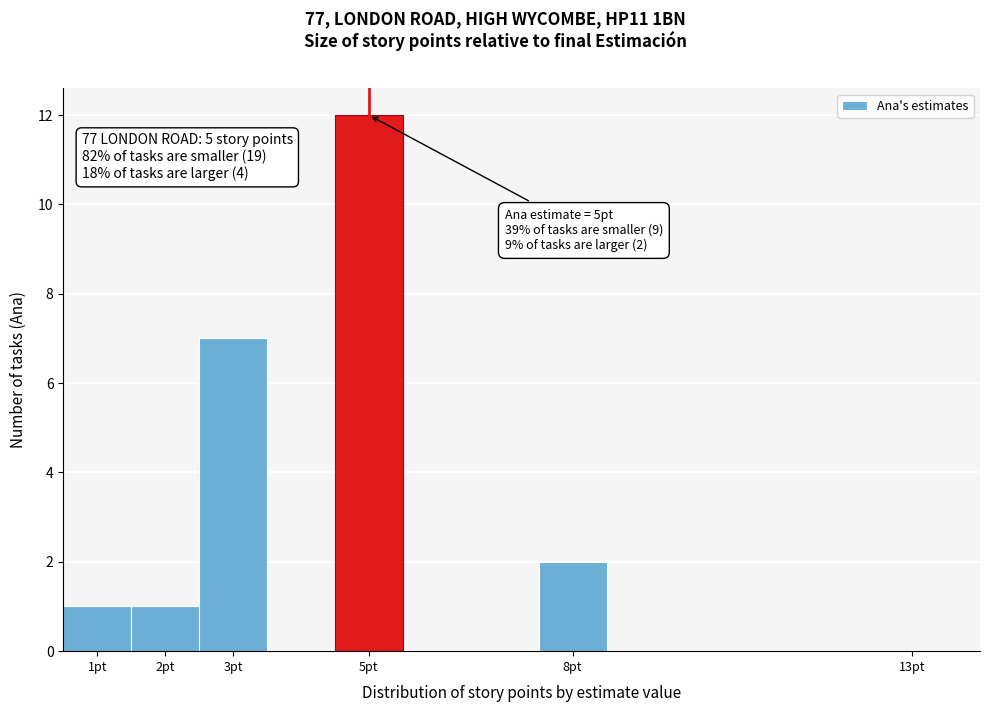

Which range on the x-axis has the tallest bar?

4.5 to 5.5